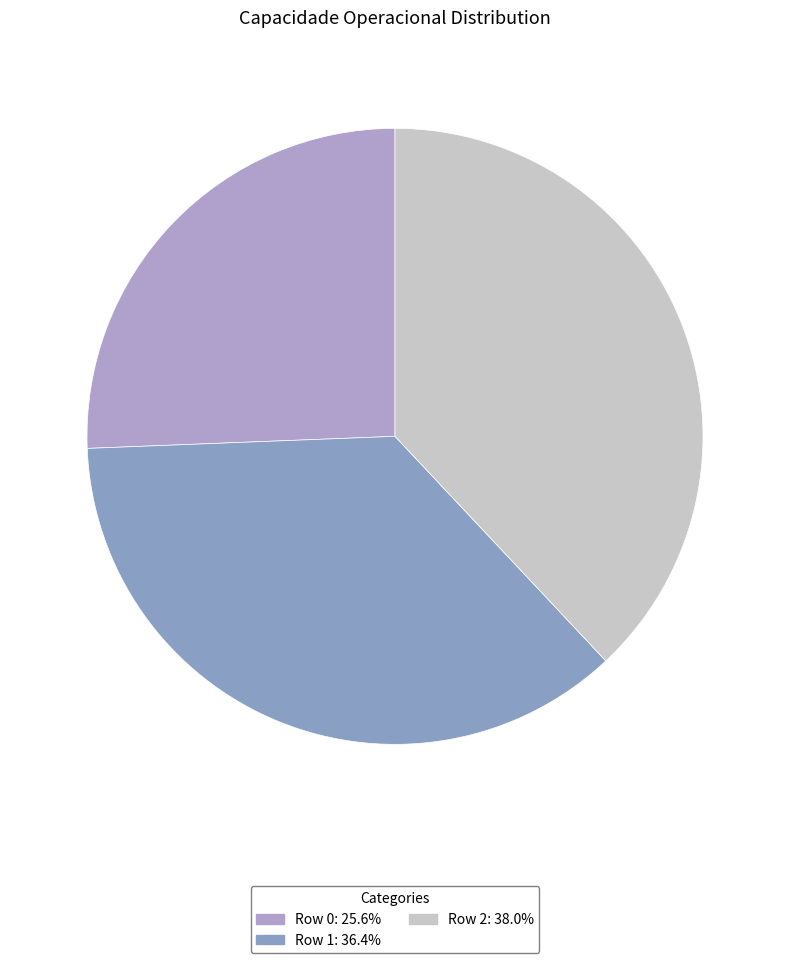

How many segments does this pie chart have?

3